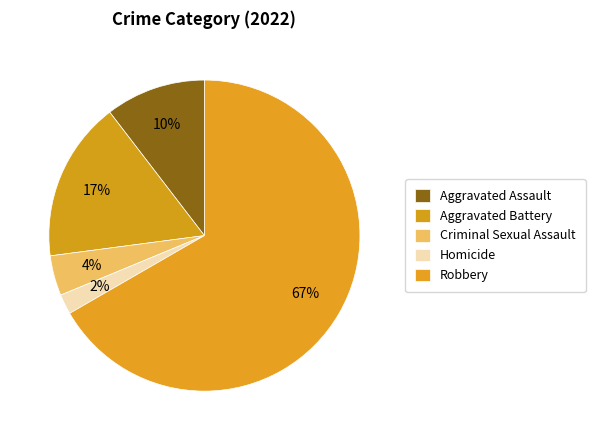

How many segments does this pie chart have?

5